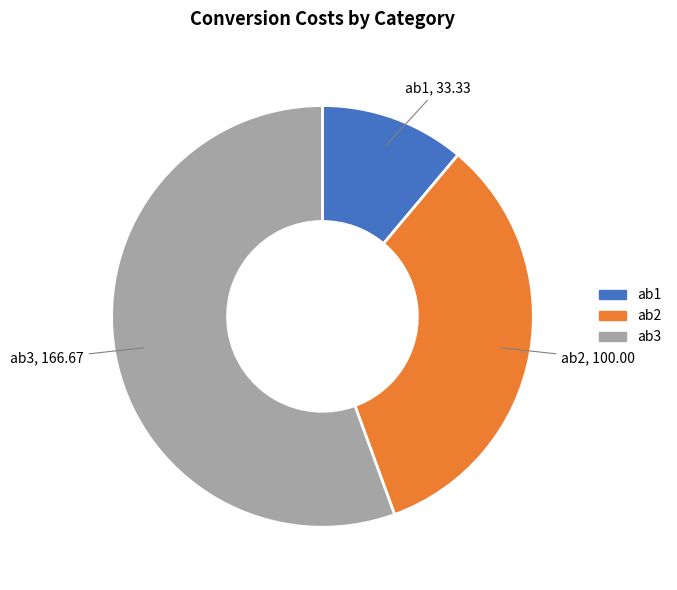

Does any single category account for the majority?

Yes